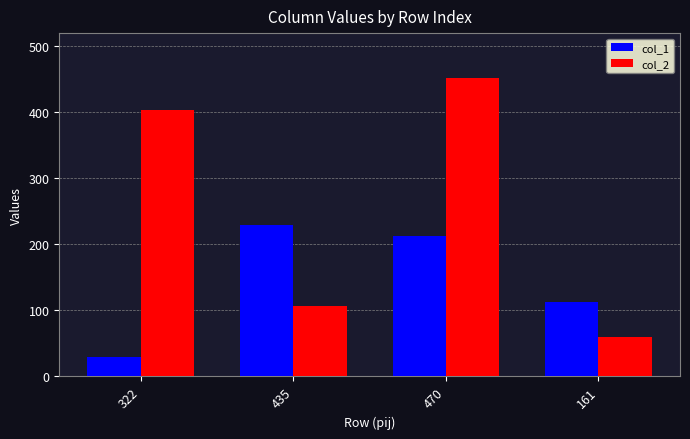

The col_1 series shows 7 at 322. True or false?

False